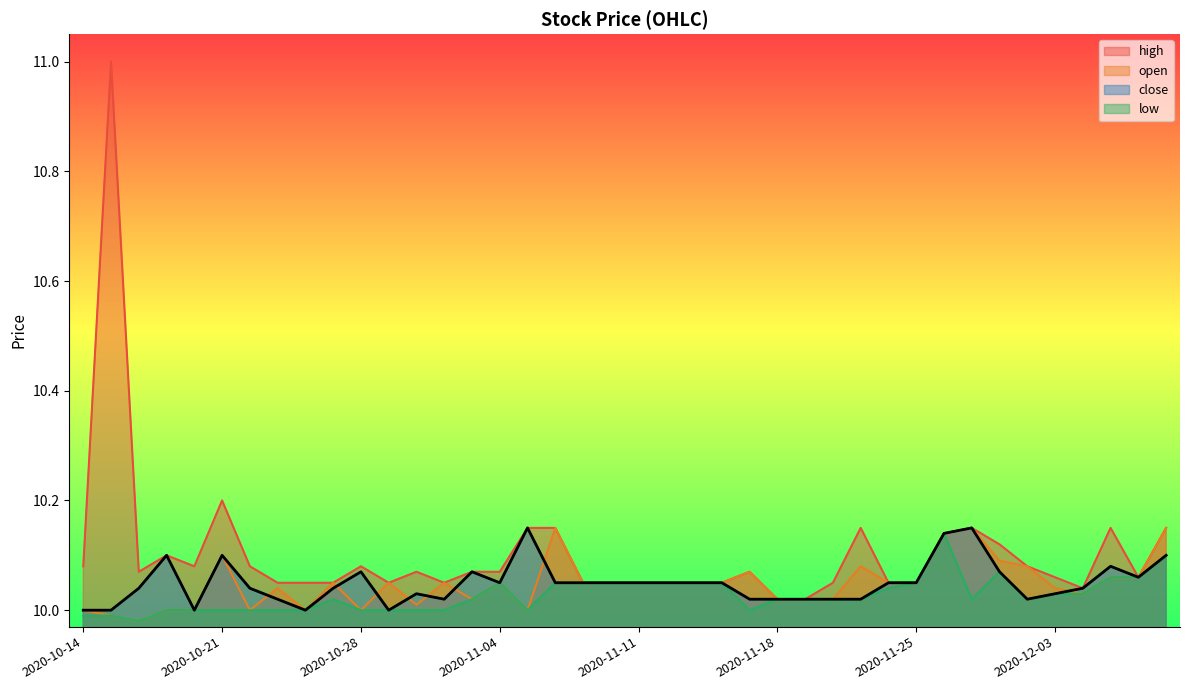

Is the value of close at 2020-12-07 greater than the value of low at 2020-10-16?

Yes